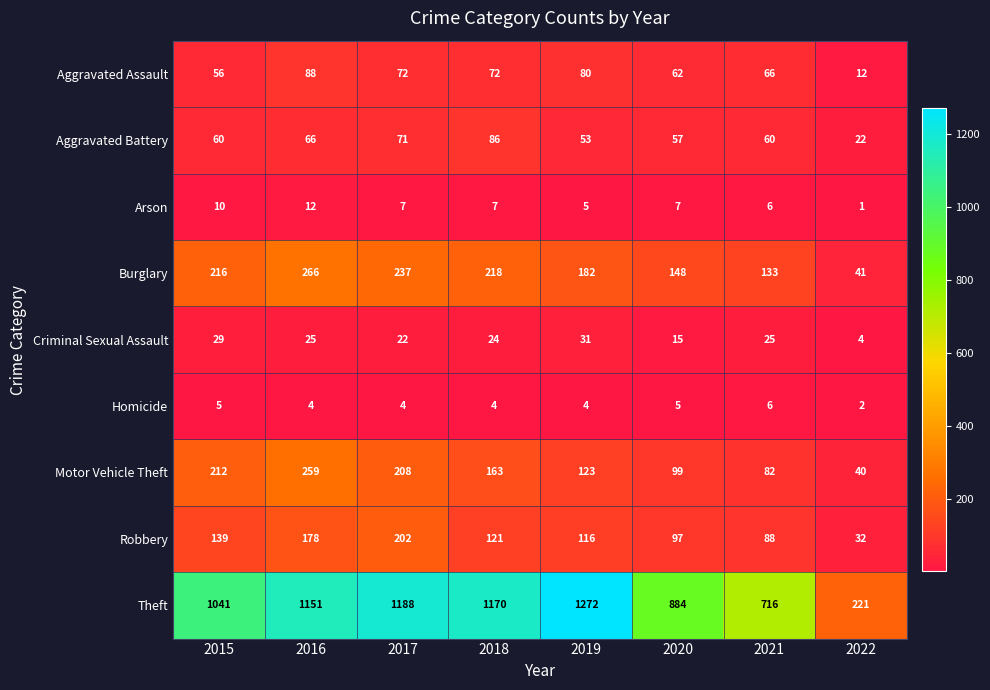

Which series has the largest range (max minus min)?

Theft